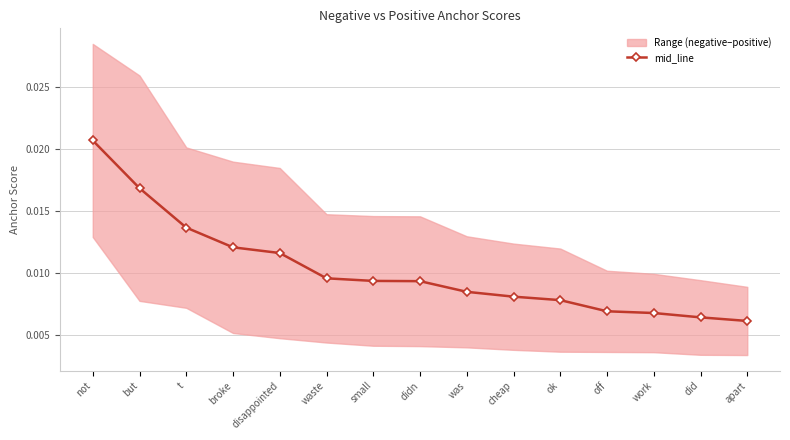

What is the label of the 12th point from the right?

broke